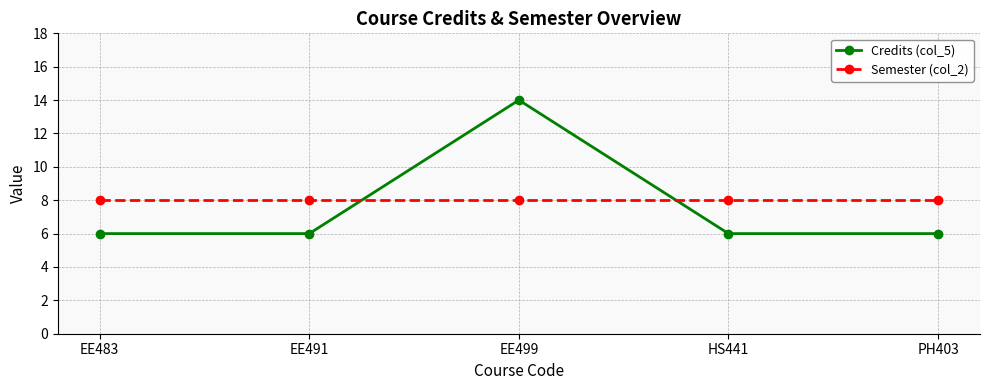

Count the Credits (col_5) values in the range 6 to 7.

4